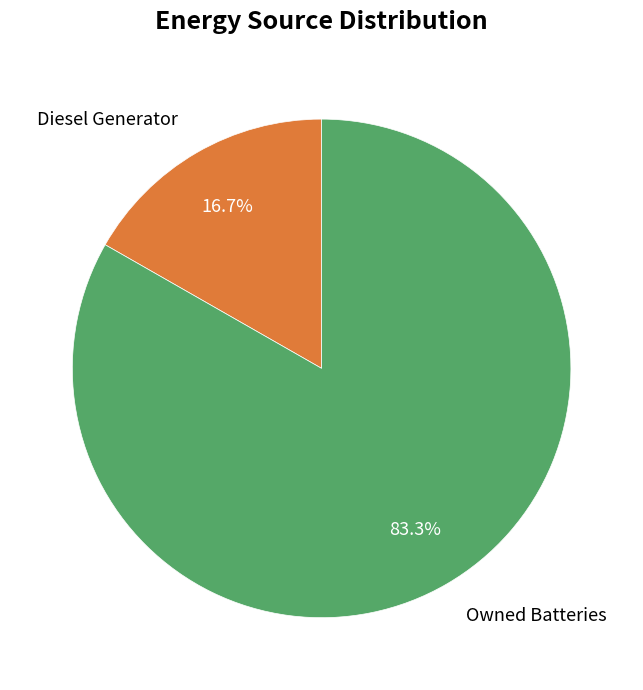

Is there any slice that represents more than half of the pie?

Yes